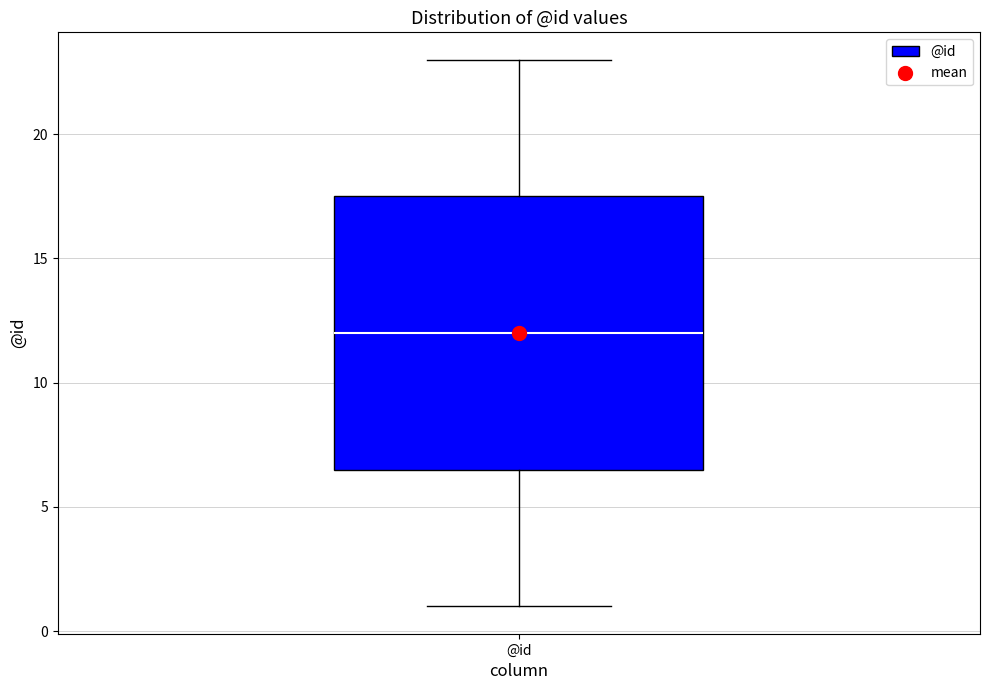

Where does the upper whisker of the box for @id end on the y-axis? The values are not printed on the chart, so give them approximately, as read against the axis.

23.0